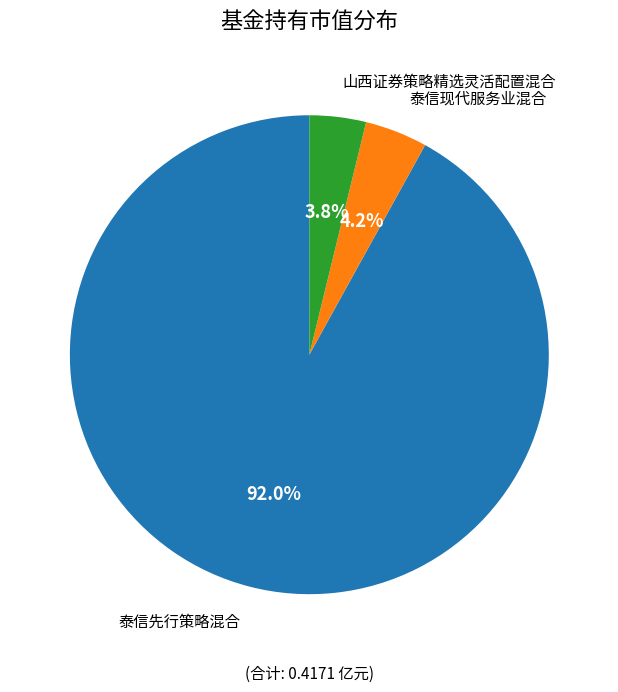

Combined, do 泰信先行策略混合 and 泰信现代服务业混合 account for over 50%?

Yes